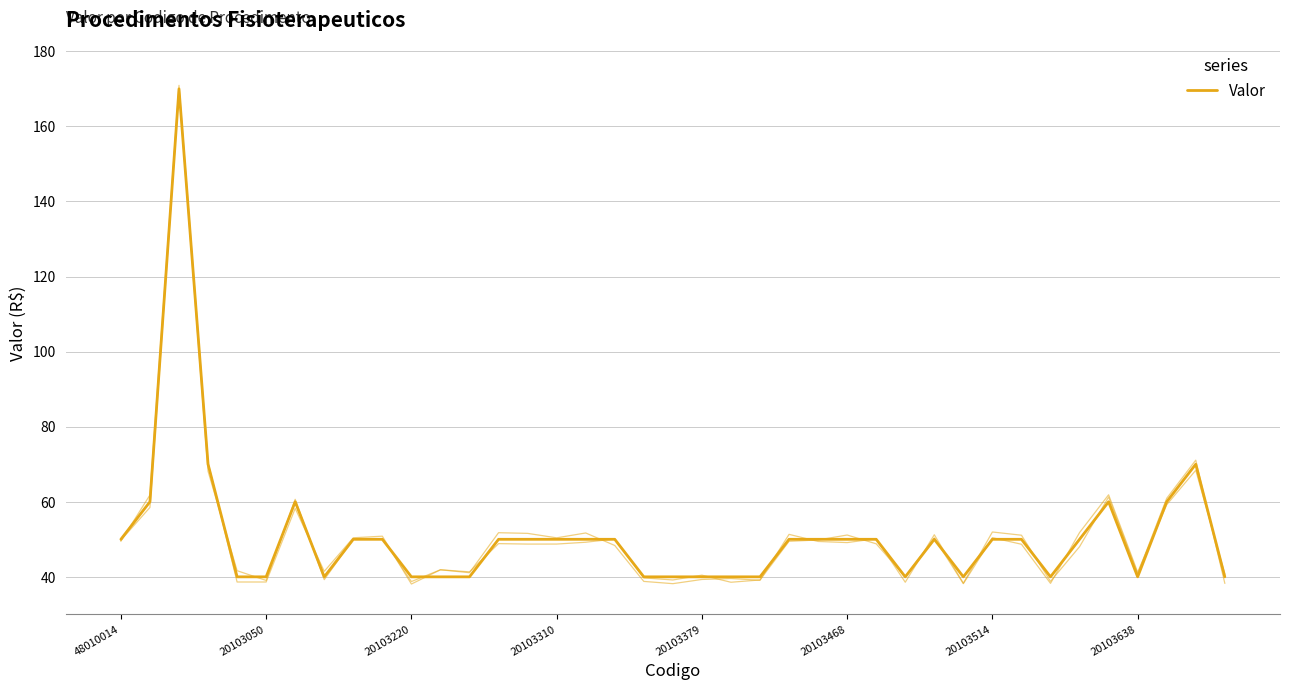

The value at 33 is 50. True or false?

True